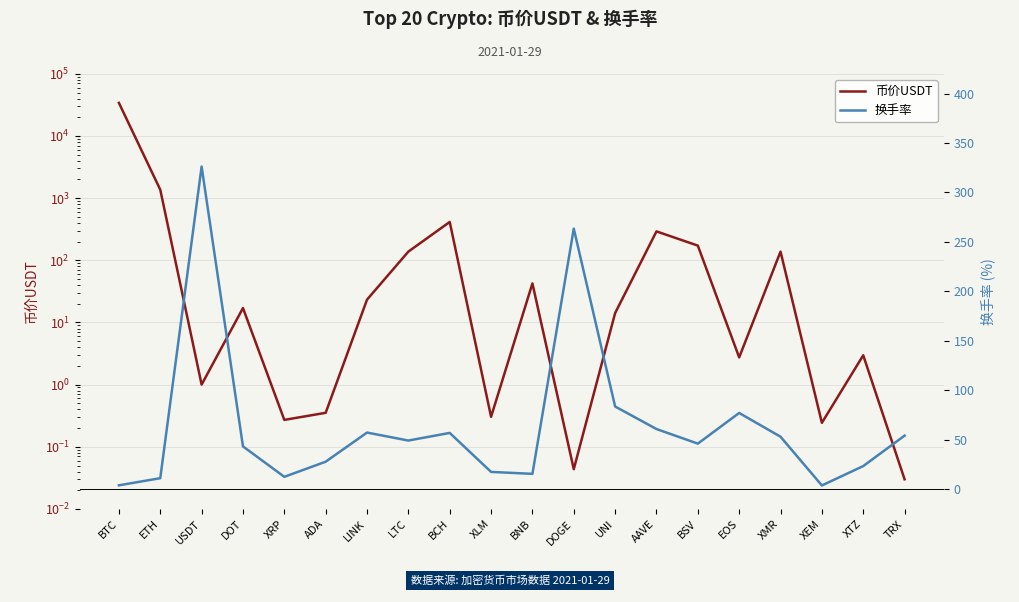

Between EOS and USDT, which is larger?

EOS